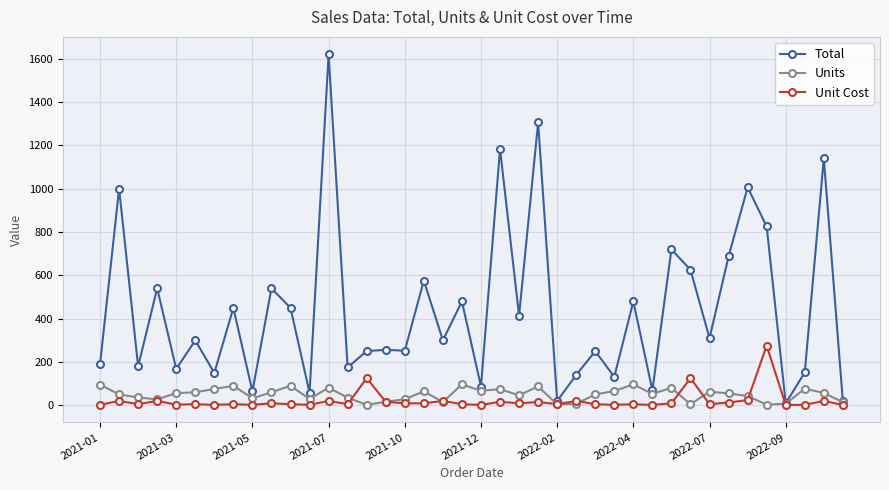

What is the value of the Unit Cost point at the 13th from the left?

20.0